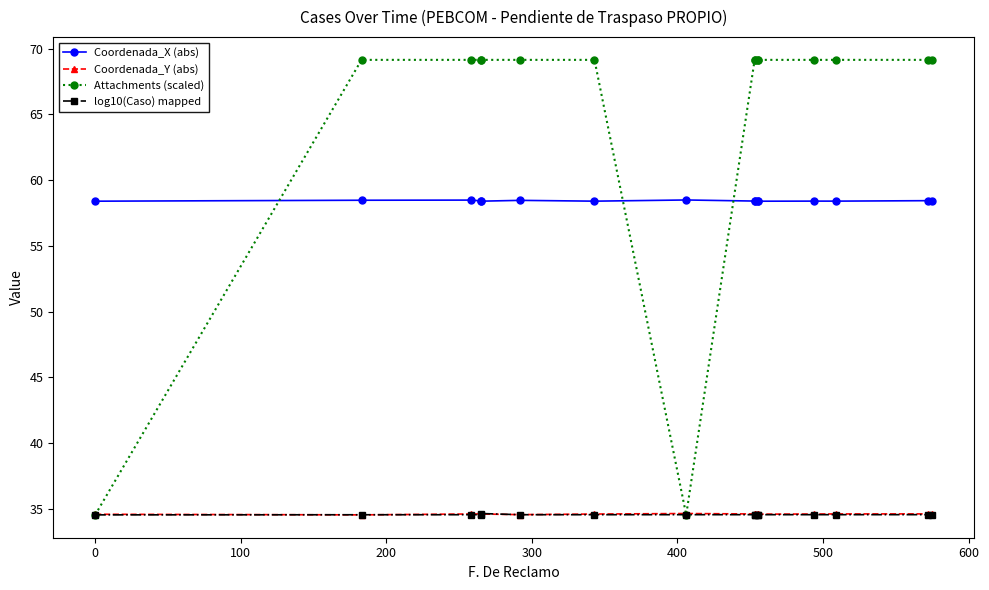

What are all the series names shown in the legend?

Coordenada_X (abs), Coordenada_Y (abs), Attachments (scaled), log10(Caso) mapped